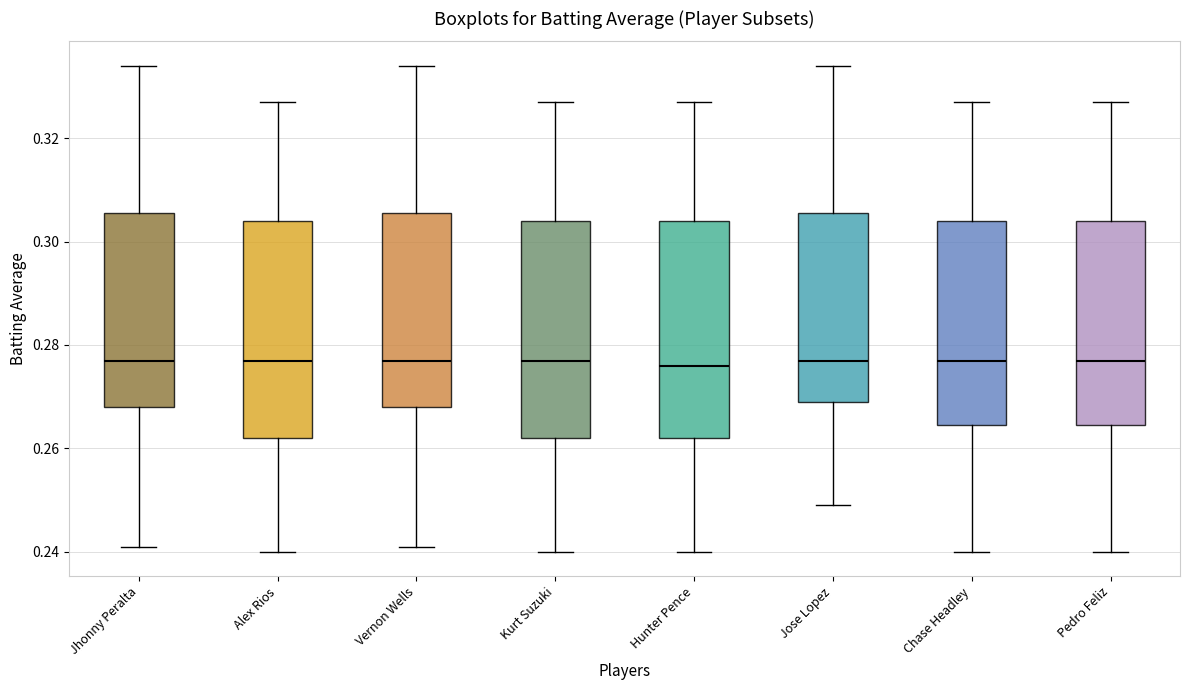

Reading left to right, transcribe this box plot: for each box, give where its median line is, the range the box spans, and where its two whiskers end, as read against the y-axis. The values are not printed on the chart, so give them approximately, as read against the axis.

Jhonny Peralta: median 0.278, box 0.268 to 0.306, whiskers 0.242 to 0.334
Alex Rios: median 0.278, box 0.262 to 0.304, whiskers 0.240 to 0.328
Vernon Wells: median 0.278, box 0.268 to 0.306, whiskers 0.242 to 0.334
Kurt Suzuki: median 0.278, box 0.262 to 0.304, whiskers 0.240 to 0.328
Hunter Pence: median 0.276, box 0.262 to 0.304, whiskers 0.240 to 0.328
Jose Lopez: median 0.278, box 0.270 to 0.306, whiskers 0.250 to 0.334
Chase Headley: median 0.278, box 0.264 to 0.304, whiskers 0.240 to 0.328
Pedro Feliz: median 0.278, box 0.264 to 0.304, whiskers 0.240 to 0.328